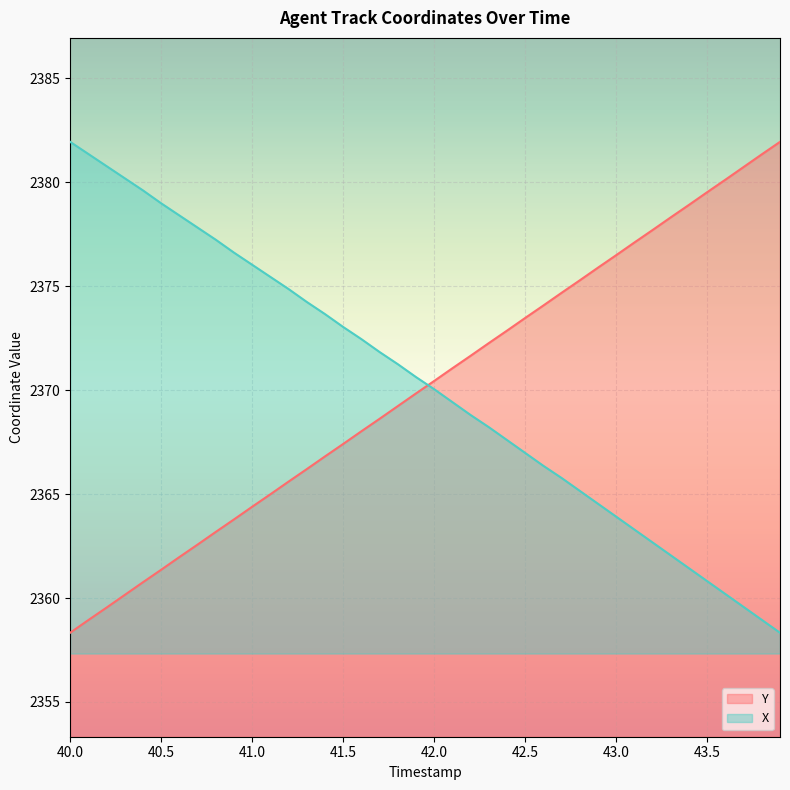

What is the difference between the highest and lowest values at 40.0?

23.6